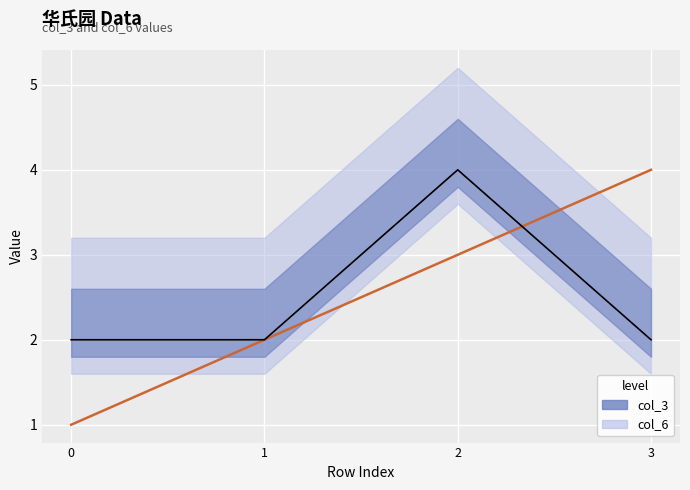

What are all the series names shown in the legend?

col_3, col_6